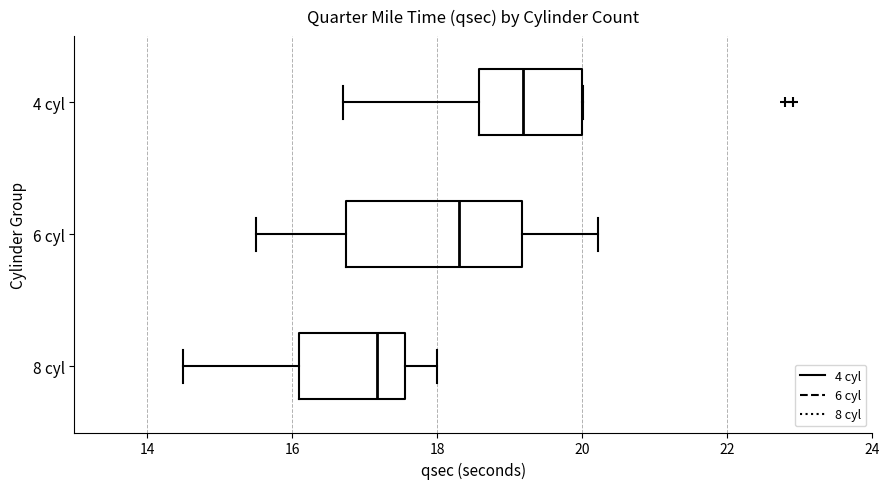

Which box has the furthest to the right median line?

4 cyl